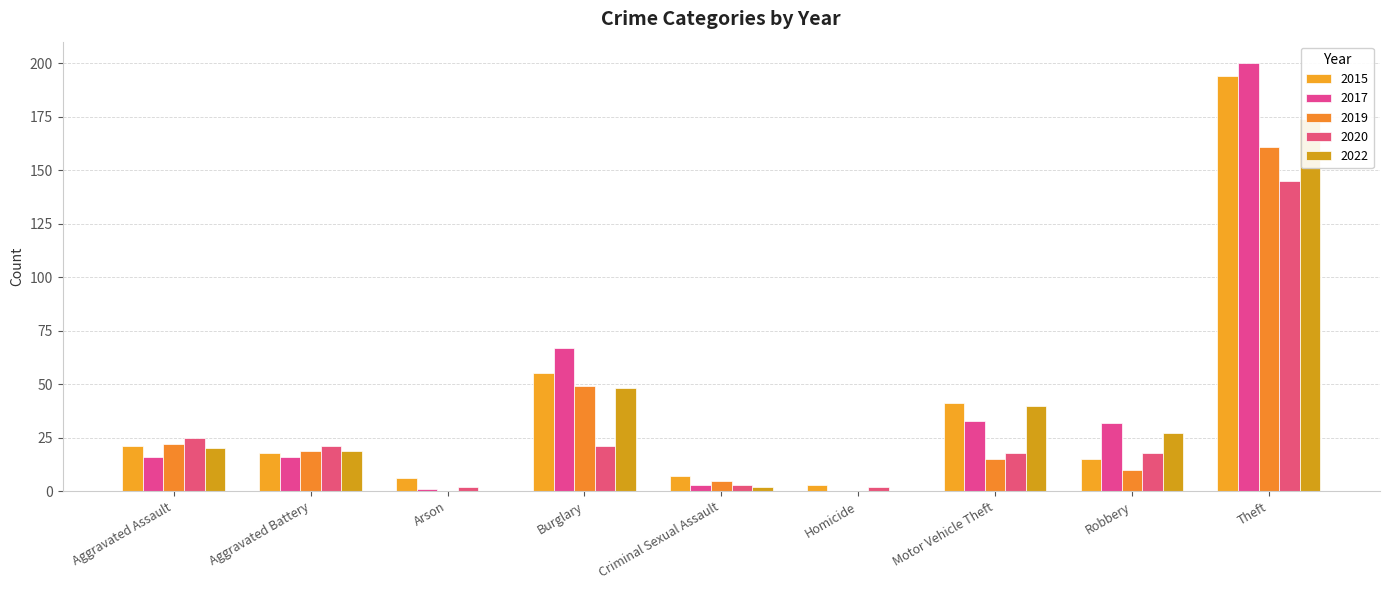

Reading left to right, extract all data points from this chart.

2015: Aggravated Assault=21	Aggravated Battery=18	Arson=6	Burglary=55	Criminal Sexual Assault=7	Homicide=3	Motor Vehicle Theft=41	Robbery=15	Theft=194
2017: Aggravated Assault=16	Aggravated Battery=16	Arson=1	Burglary=67	Criminal Sexual Assault=3	Homicide=0	Motor Vehicle Theft=33	Robbery=32	Theft=200
2019: Aggravated Assault=22	Aggravated Battery=19	Arson=0	Burglary=49	Criminal Sexual Assault=5	Homicide=0	Motor Vehicle Theft=15	Robbery=10	Theft=161
2020: Aggravated Assault=25	Aggravated Battery=21	Arson=2	Burglary=21	Criminal Sexual Assault=3	Homicide=2	Motor Vehicle Theft=18	Robbery=18	Theft=145
2022: Aggravated Assault=20	Aggravated Battery=19	Arson=0	Burglary=48	Criminal Sexual Assault=2	Homicide=0	Motor Vehicle Theft=40	Robbery=27	Theft=174